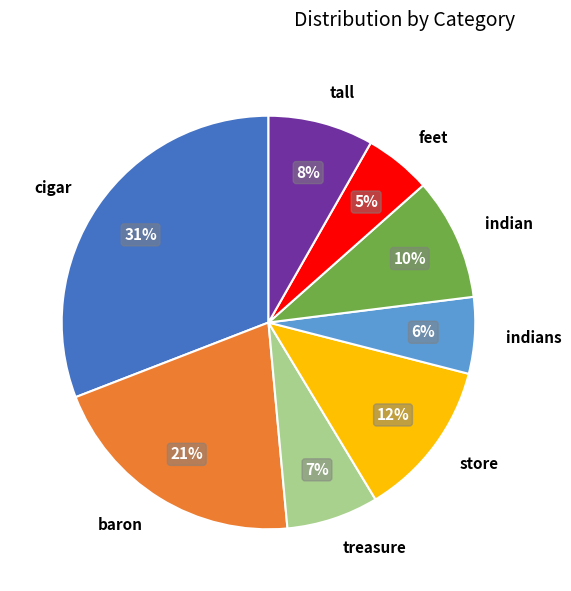

Which slice is the smallest?

feet